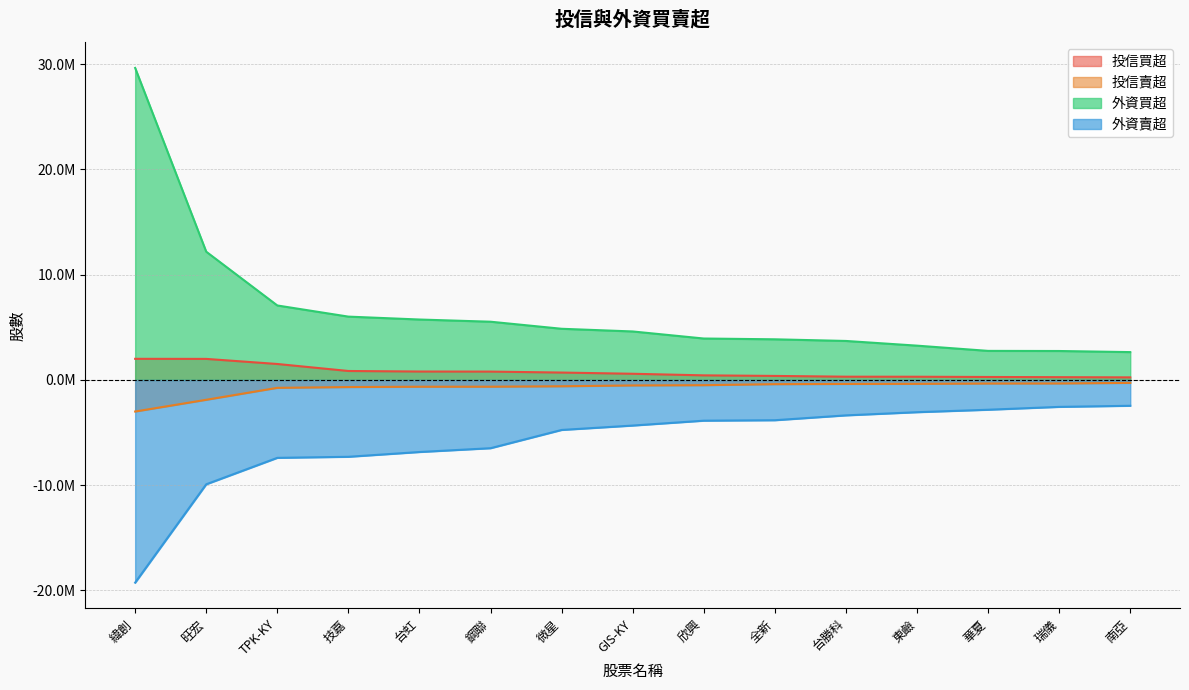

Reading right to left, what are all the values shown in this chart?

投信買超: 南亞=244400	瑞儀=264000	華夏=282000	東鹼=305000	台勝科=309000	全新=382000	欣興=436000	GIS-KY=587000	微星=702000	鋼聯=793000	台虹=800000	技嘉=851000	TPK-KY=1516000	旺宏=2000000	緯創=2007000
投信賣超: 南亞=-280000	瑞儀=-334000	華夏=-340000	東鹼=-371000	台勝科=-380000	全新=-400000	欣興=-497000	GIS-KY=-522000	微星=-600000	鋼聯=-641000	台虹=-644000	技嘉=-675000	TPK-KY=-750000	旺宏=-1884610	緯創=-3000000
外資買超: 南亞=2645000	瑞儀=2750000	華夏=2760865	東鹼=3258000	台勝科=3704000	全新=3861000	欣興=3935307	GIS-KY=4606349	微星=4861292	鋼聯=5532233	台虹=5740598	技嘉=6016000	TPK-KY=7075000	旺宏=12183000	緯創=29640271
外資賣超: 南亞=-2454000	瑞儀=-2559000	華夏=-2830600	東鹼=-3064116	台勝科=-3366000	全新=-3827000	欣興=-3870249	GIS-KY=-4334000	微星=-4750791	鋼聯=-6485361	台虹=-6847000	技嘉=-7301192	TPK-KY=-7401000	旺宏=-9912916	緯創=-19257972